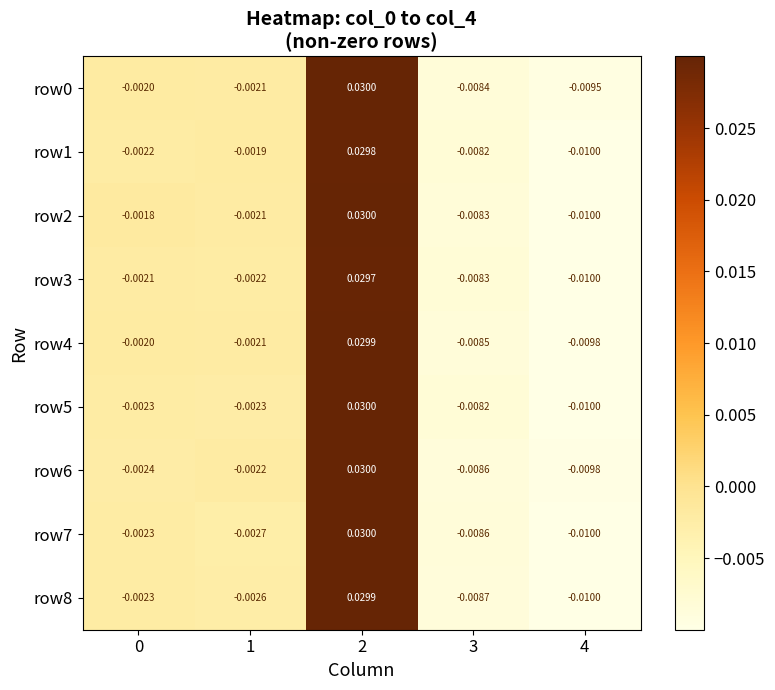

Is the value of row3 at 4 greater than the value of row1 at 2?

No